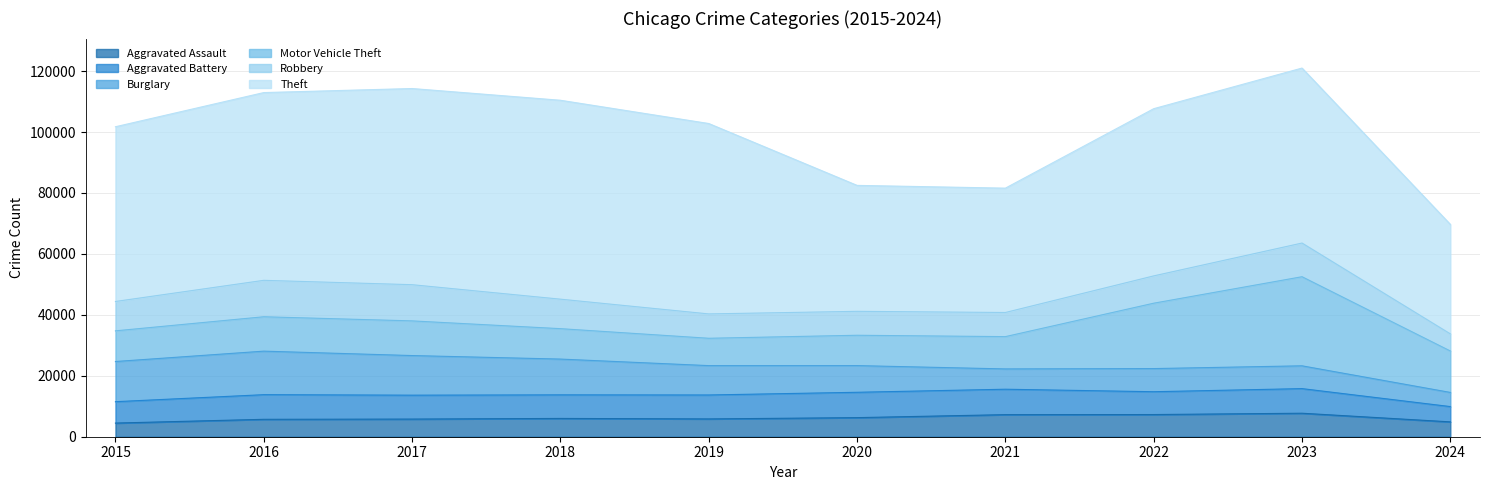

Count the number of data series in this chart.

6